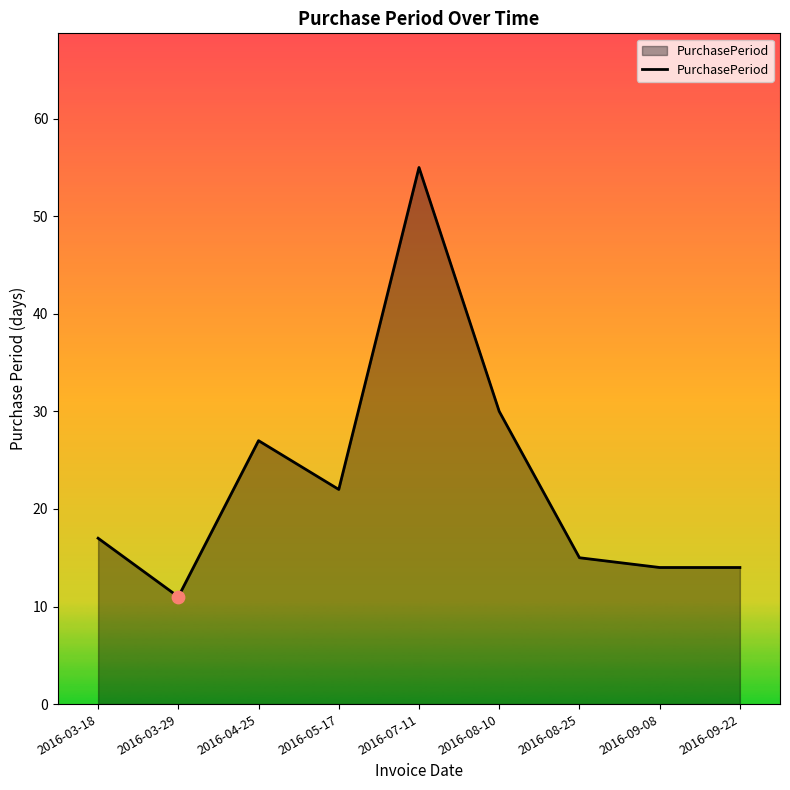

What is the ratio of the value at 2016-08-25 to the value at 2016-04-25?

0.6